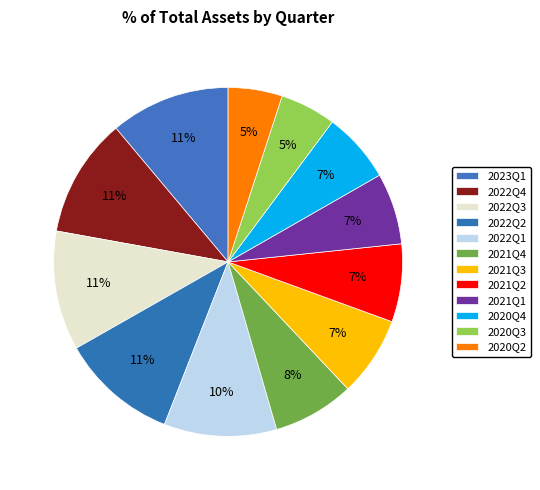

What percentage is the 2023Q1 slice, to the nearest percent?

11%